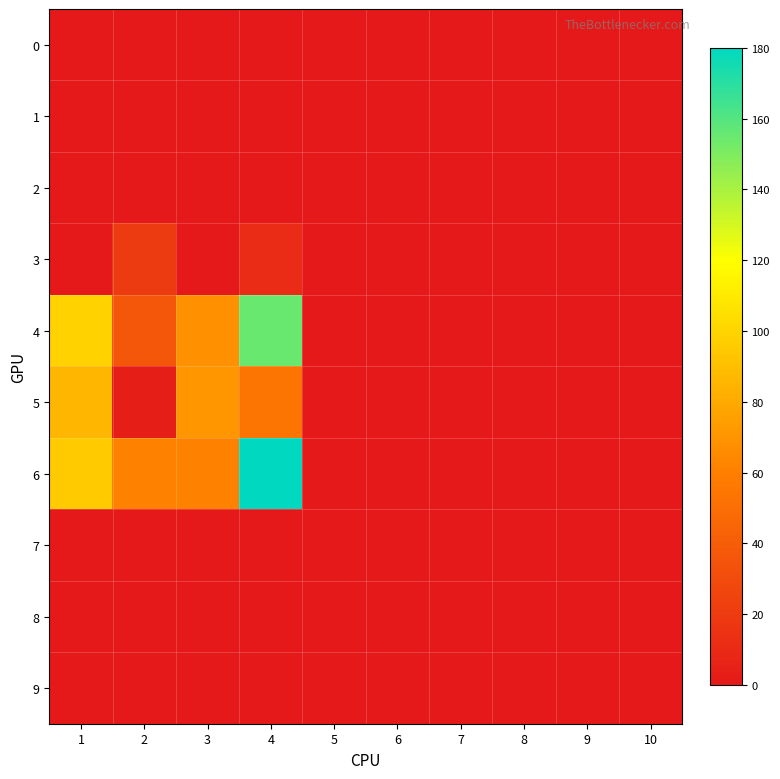

Which series changed the most between 4 and 9?

6